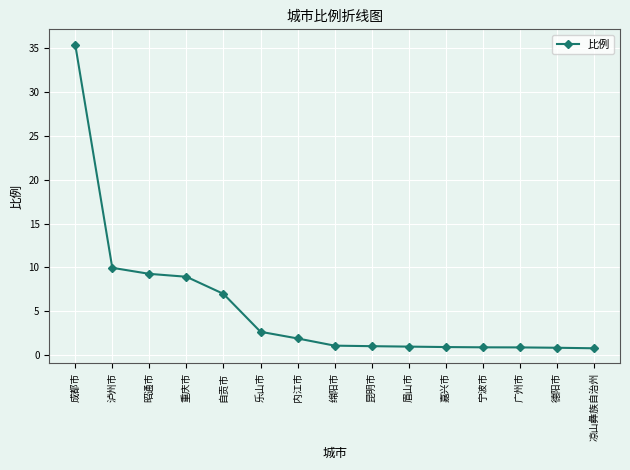

What is the difference between the second highest and second lowest values?

9.1